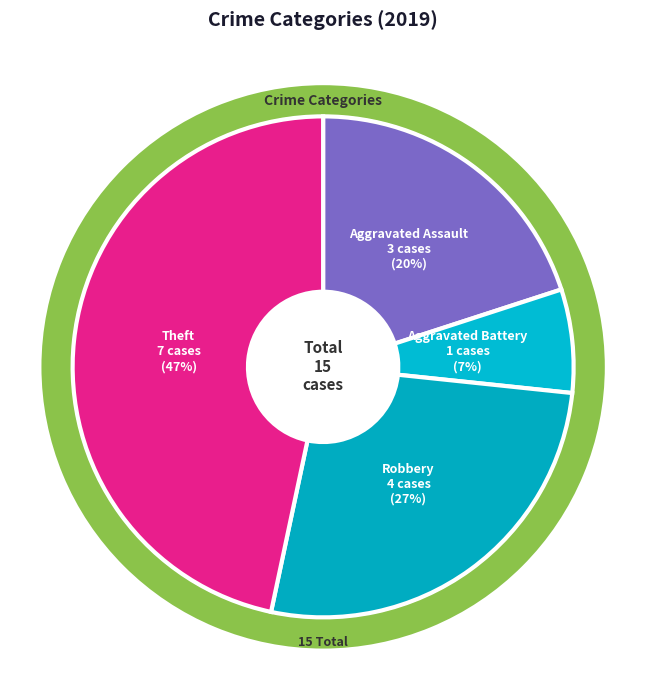

True or false: Aggravated Battery accounts for 7% of the total.

True